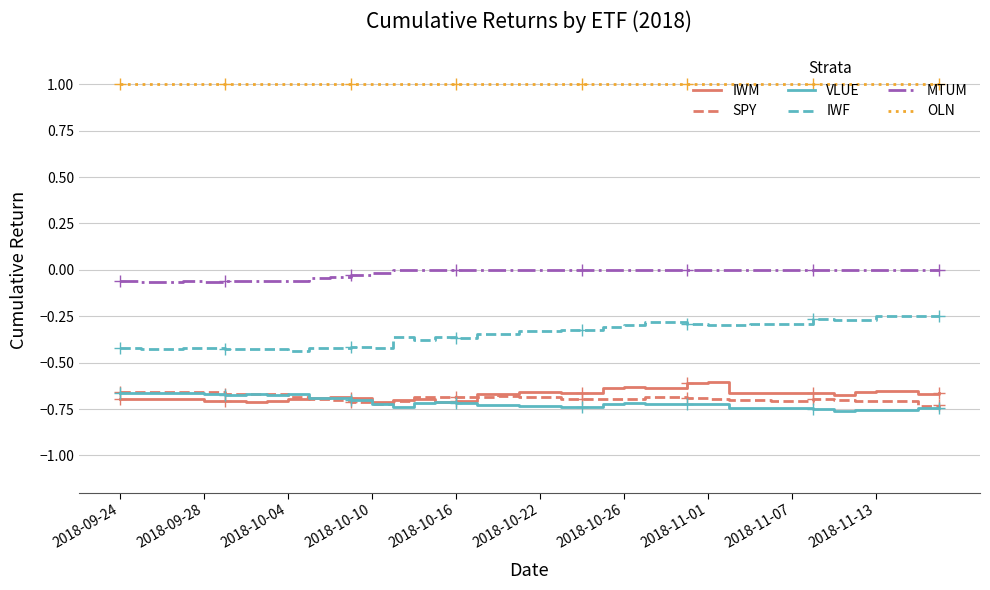

True or false: IWM and IWF cross at least once.

False